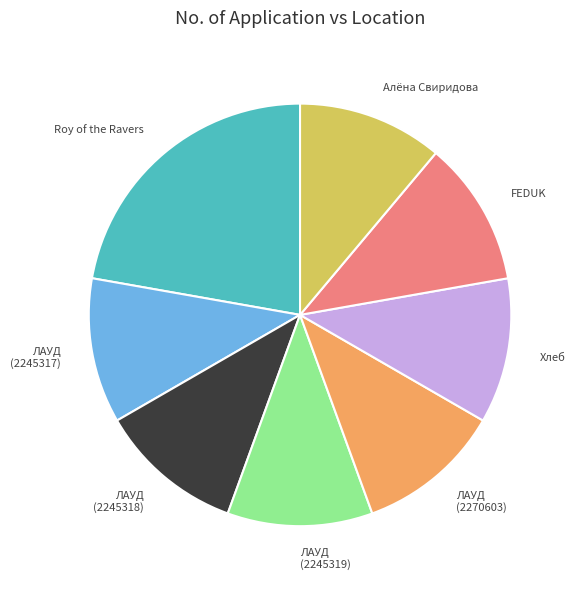

The Хлеб slice represents 6% of the pie. True or false?

False